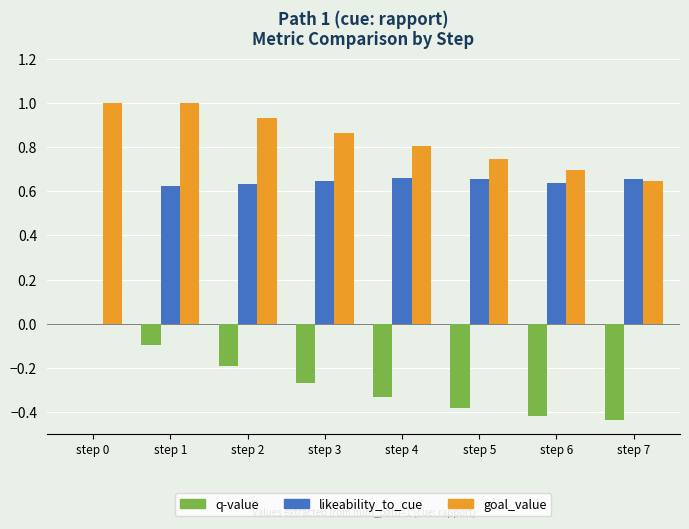

What is the sum of the goal_value values at step 5 and step 6?

1.4